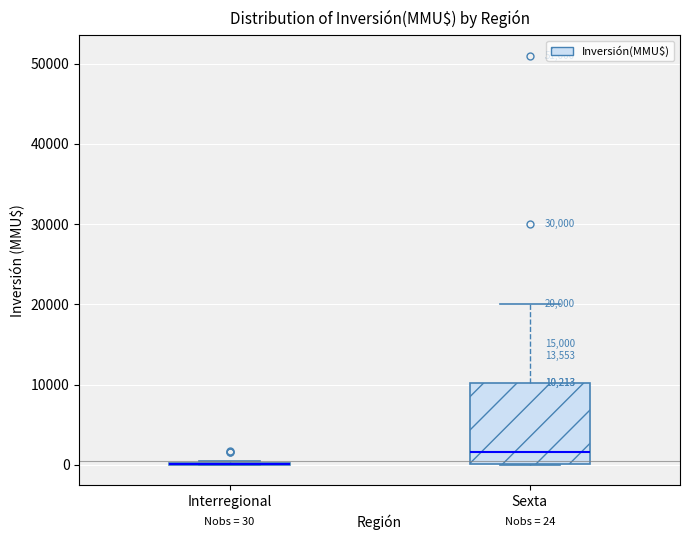

Comparing the boxes themselves (not the whiskers), which one is the tallest?

Sexta